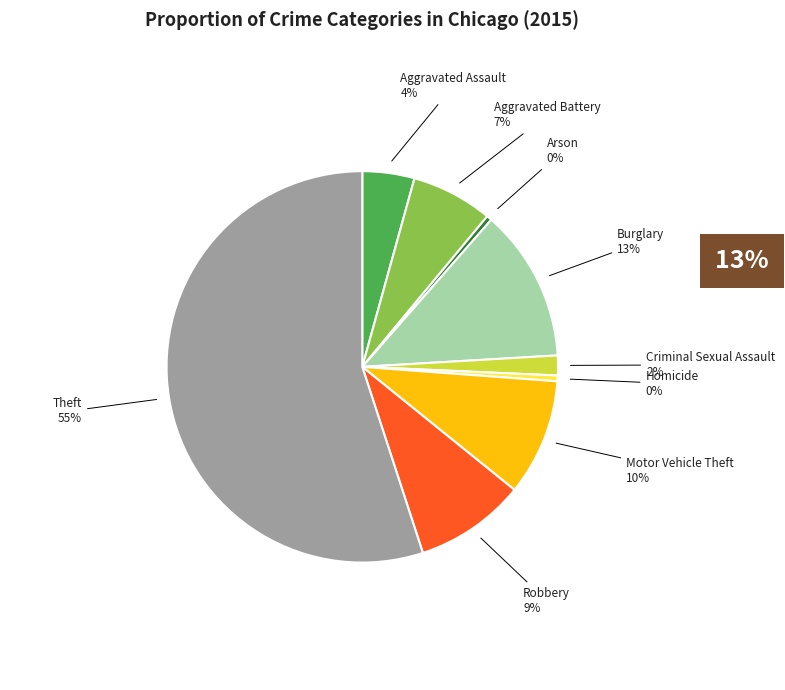

What is the largest slice in the pie chart?

Theft